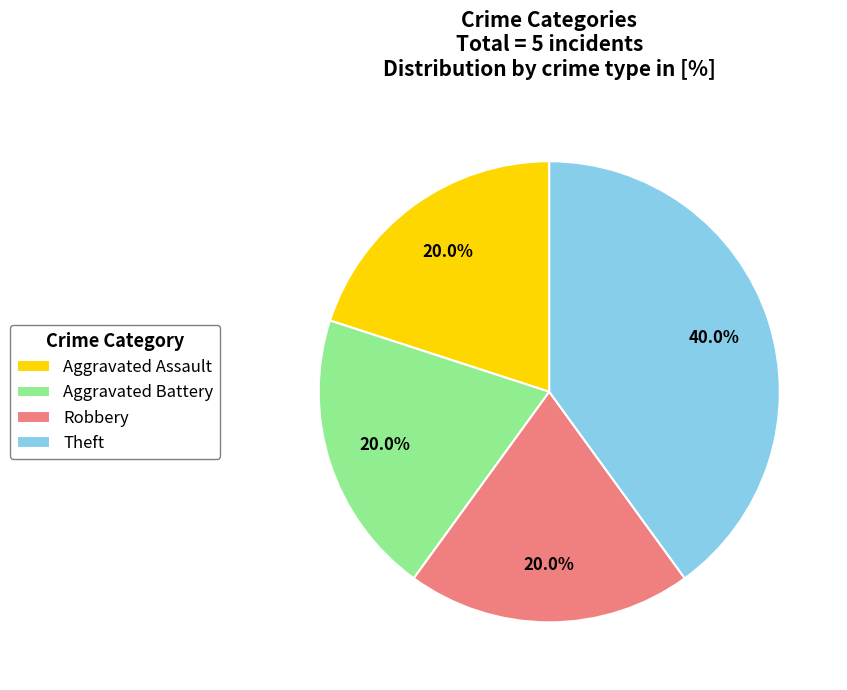

Between Theft and Robbery, which is larger?

Theft